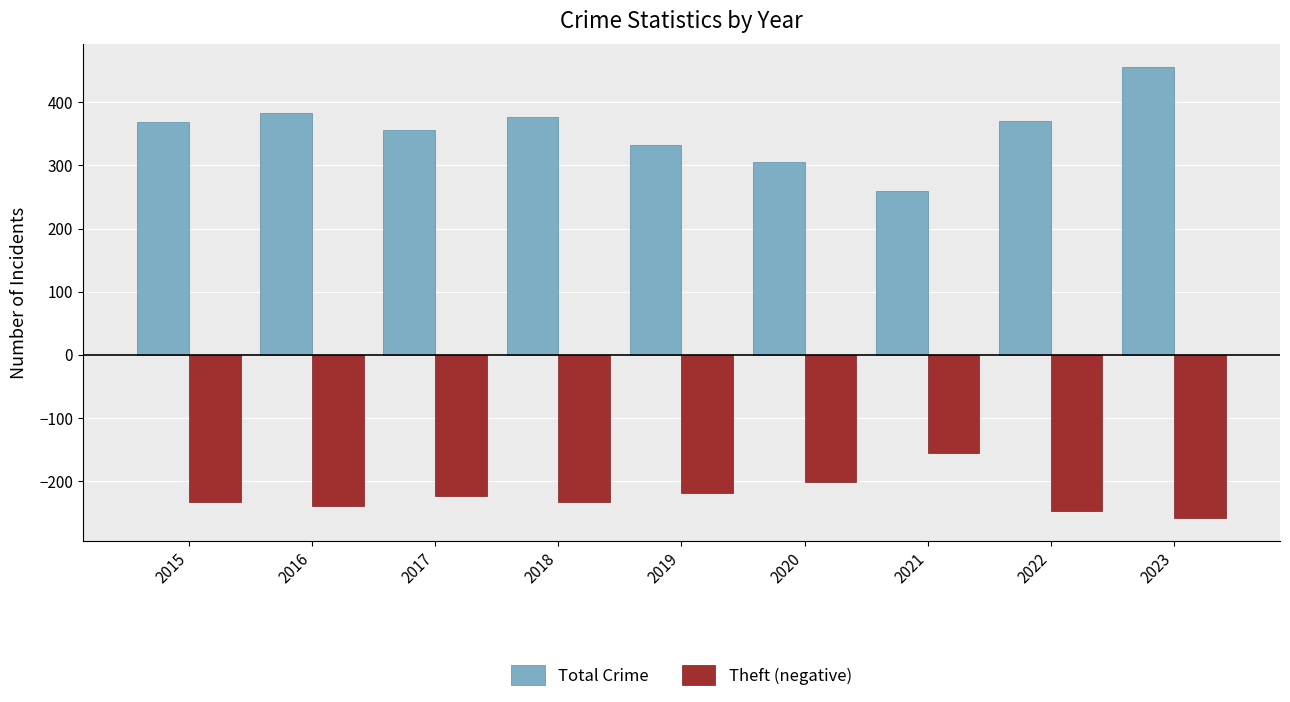

How many values in the Theft (negative) series are below -233?

3